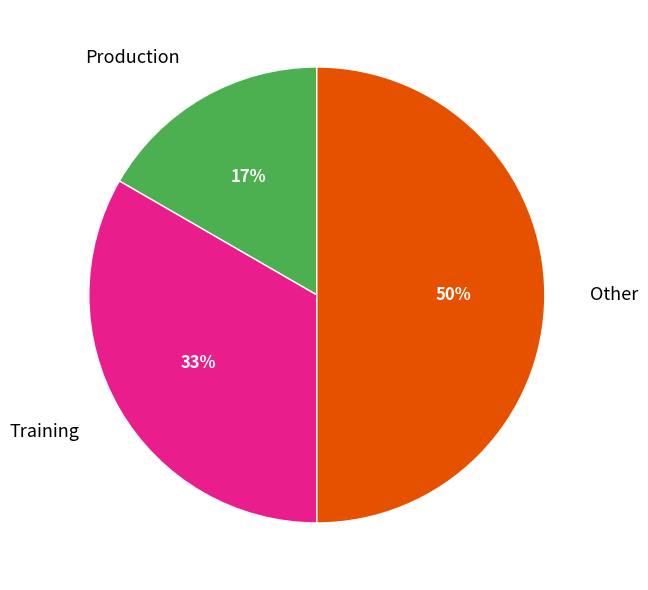

To the nearest percent, what is the average slice percentage?

33%